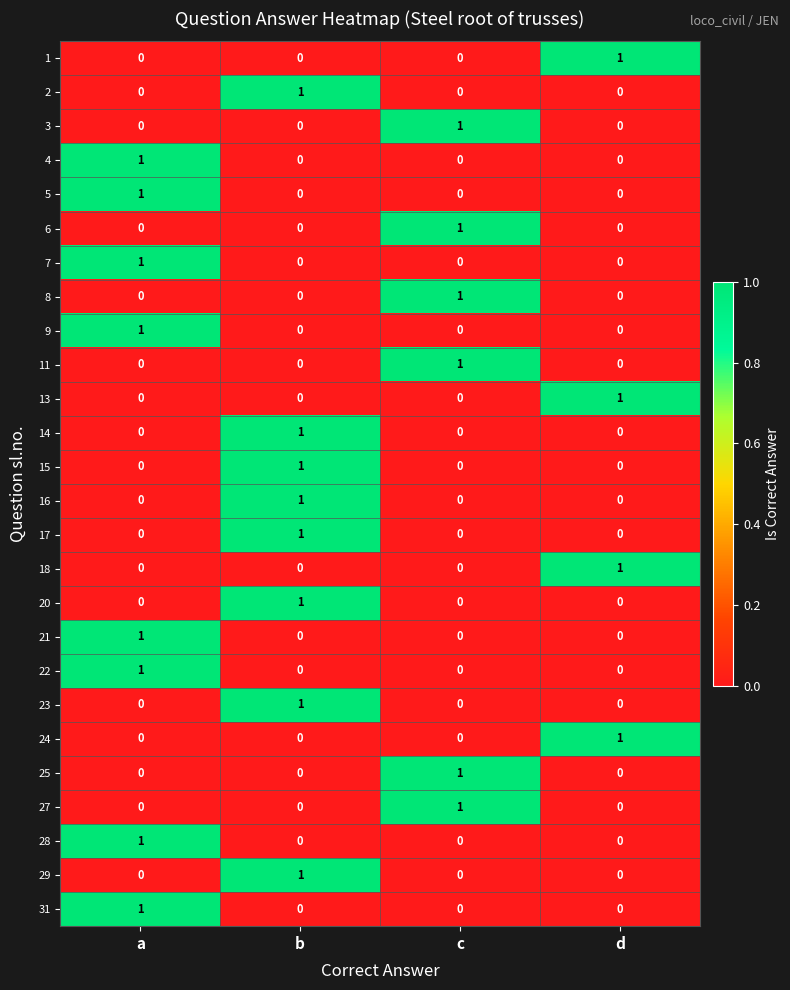

Which category has the highest value in the 17 series?

b